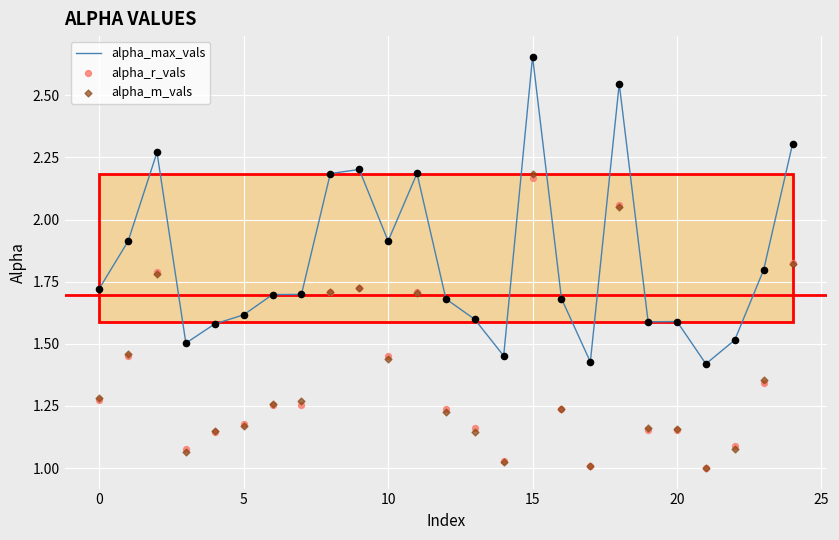

The value of alpha_max_vals at 15 is 4.7. True or false?

False